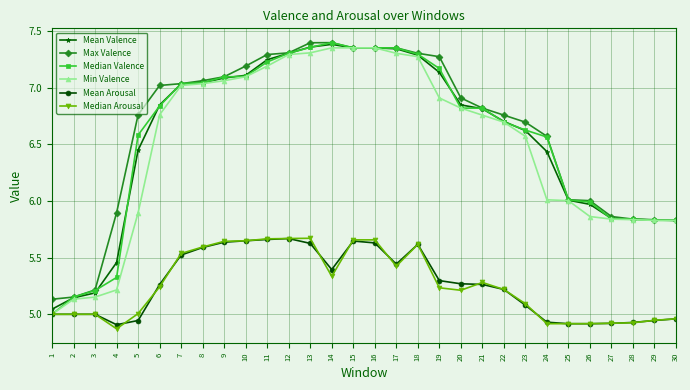

The Mean Arousal series shows 5.0 at 3. True or false?

True